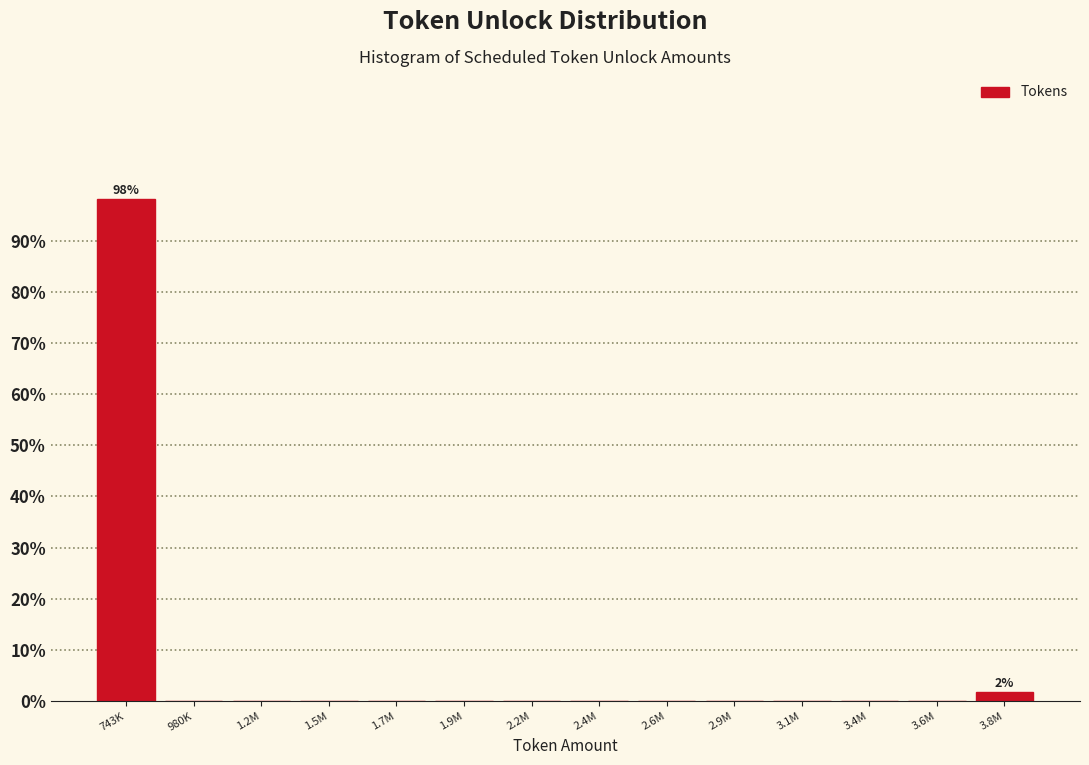

Reading left to right, transcribe all the data shown in this chart.

743K=98.1	980K=0.0	1.2M=0.0	1.5M=0.0	1.7M=0.0	1.9M=0.0	2.2M=0.0	2.4M=0.0	2.6M=0.0	2.9M=0.0	3.1M=0.0	3.4M=0.0	3.6M=0.0	3.8M=1.9